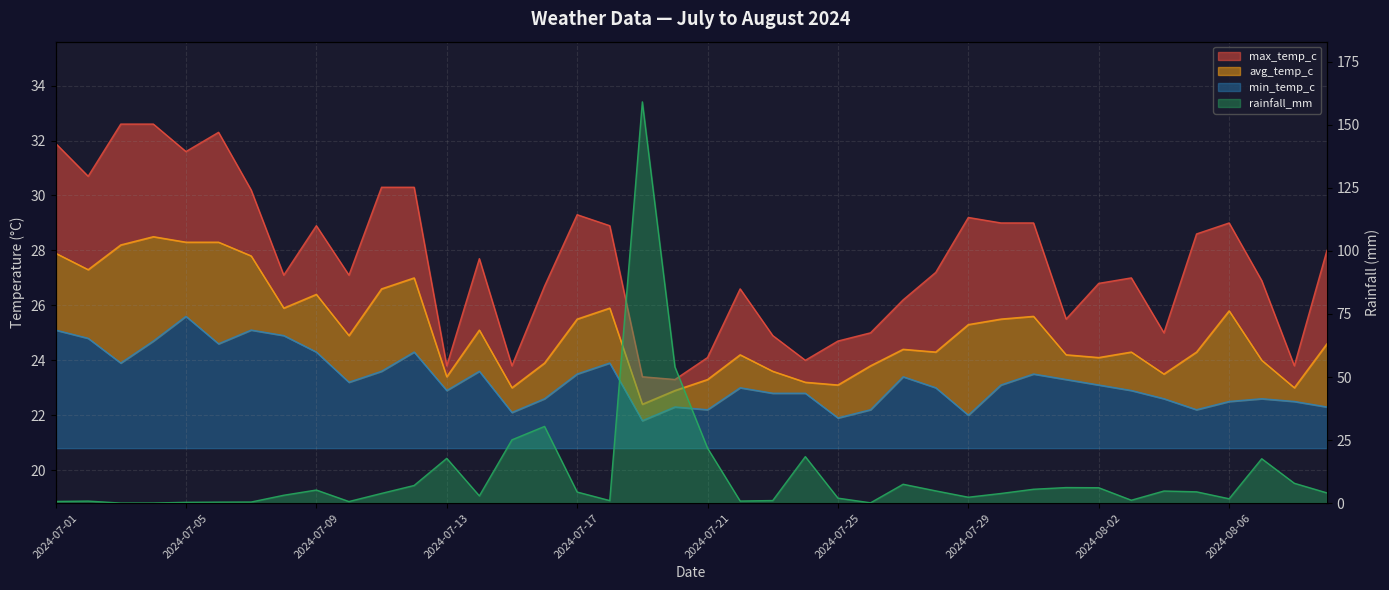

The value of min_temp_c at 2024-08-05 is 22.2. True or false?

True